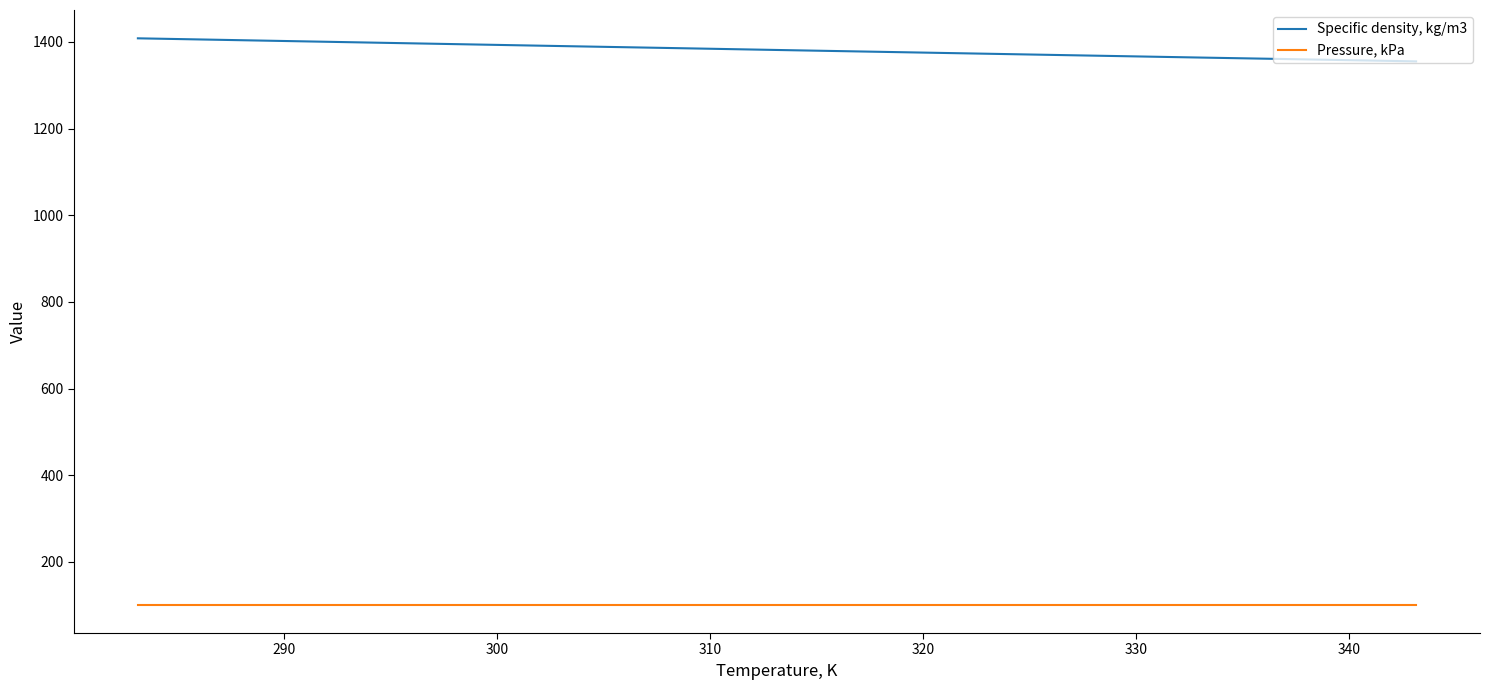

What are all the series names shown in the legend?

Specific density, kg/m3, Pressure, kPa